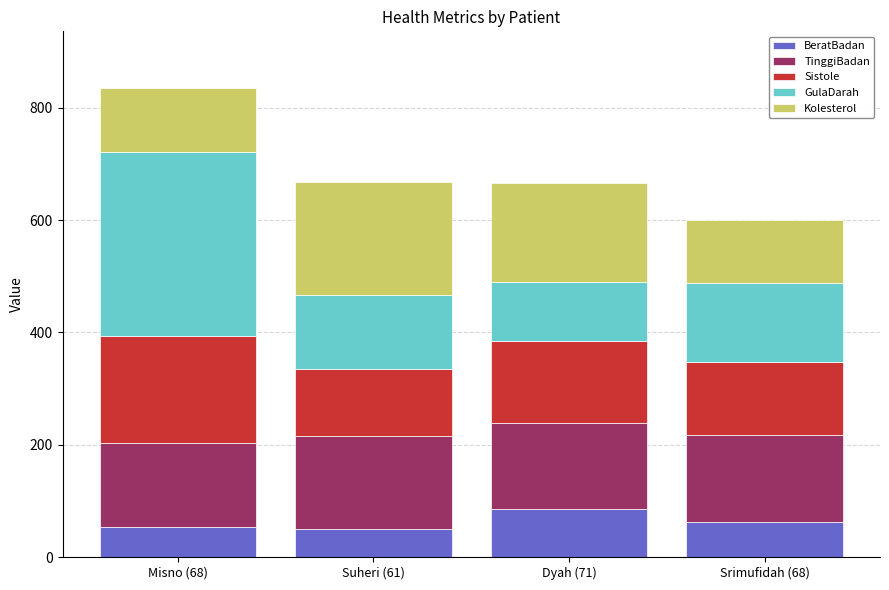

What is the lowest value of the BeratBadan series?

50